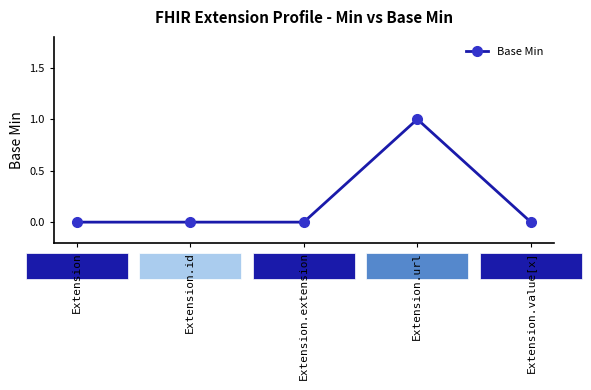

True or false: there are more than 0 points higher than both neighbors.

True